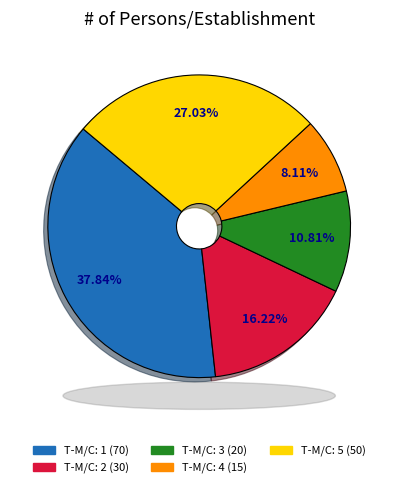

Is there any slice that represents more than half of the pie?

No